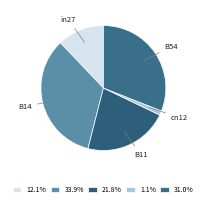

Is there a majority slice in this chart?

No